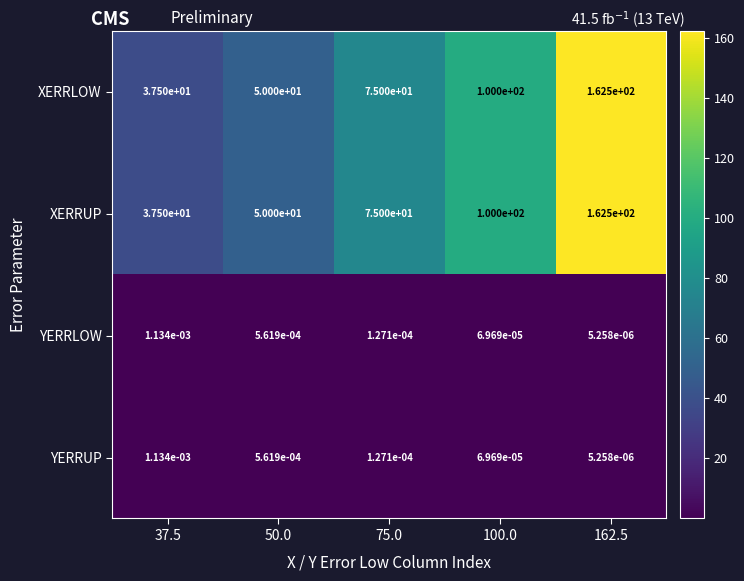

The value of XERRLOW at 75.0 is 75.0. True or false?

True